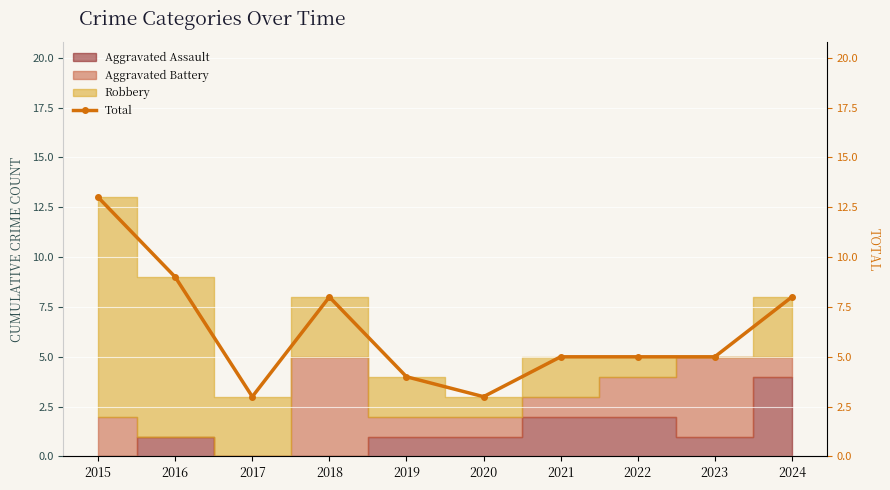

The value at 2023 is 7. True or false?

False